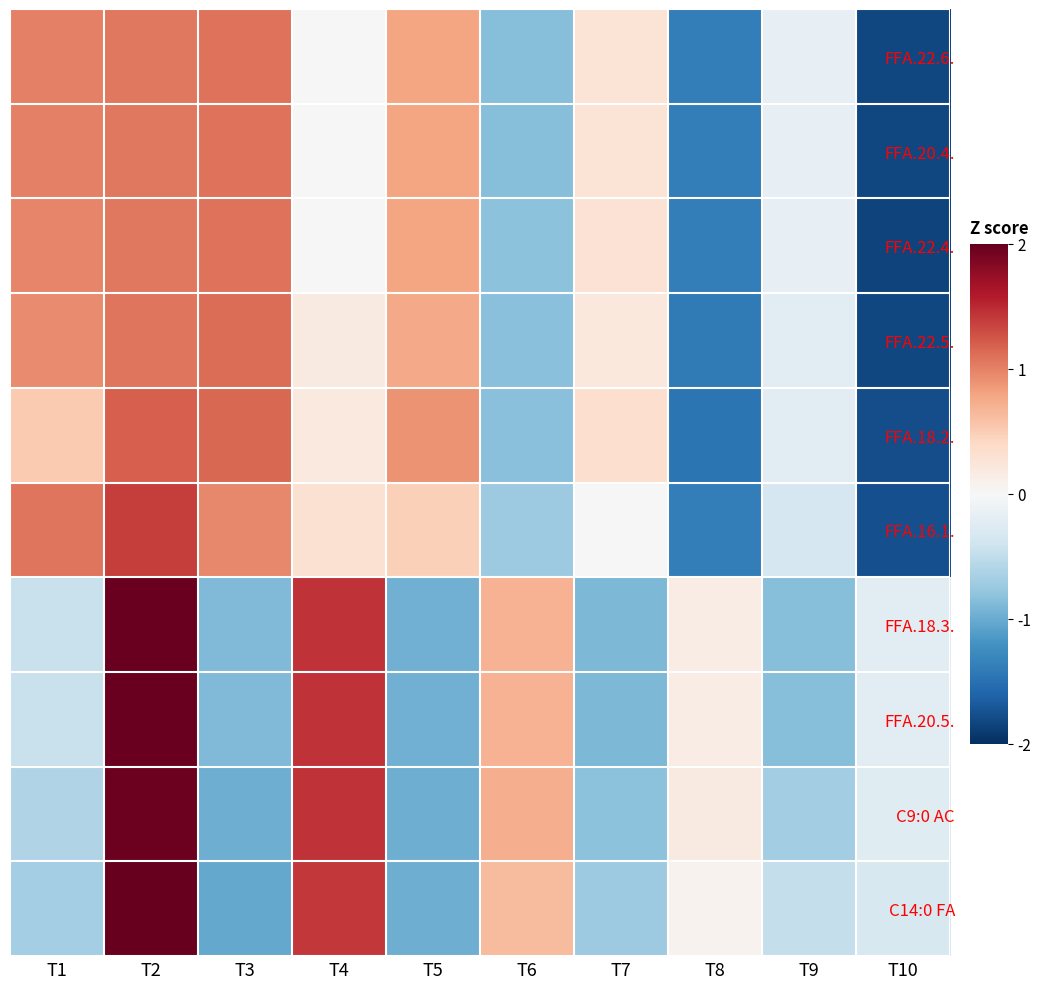

At T3, list the series in order from largest to smallest.

FFA.18.2., FFA.22.5., FFA.22.4., FFA.22.6., FFA.20.4., FFA.16.1., FFA.18.3., FFA.20.5., C9:0 AC, C14:0 FA